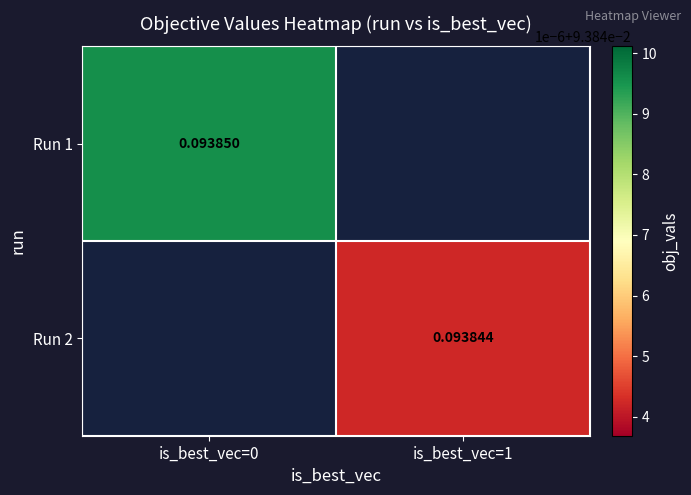

Rank the categories by Run 2 value from highest to lowest.

is_best_vec=0, is_best_vec=1